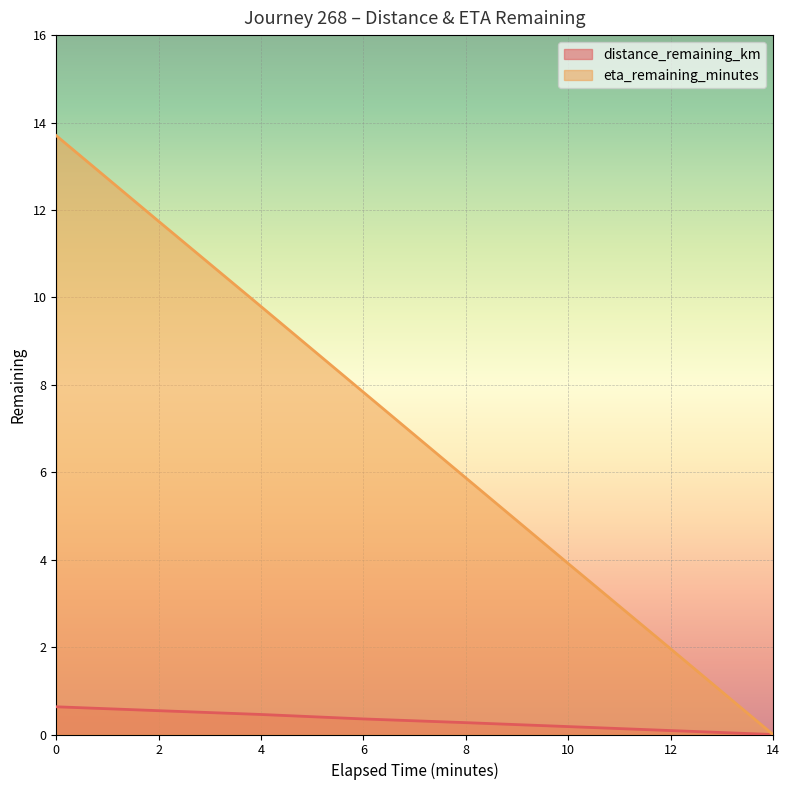

What is the difference between the highest and lowest values at 4?

9.3